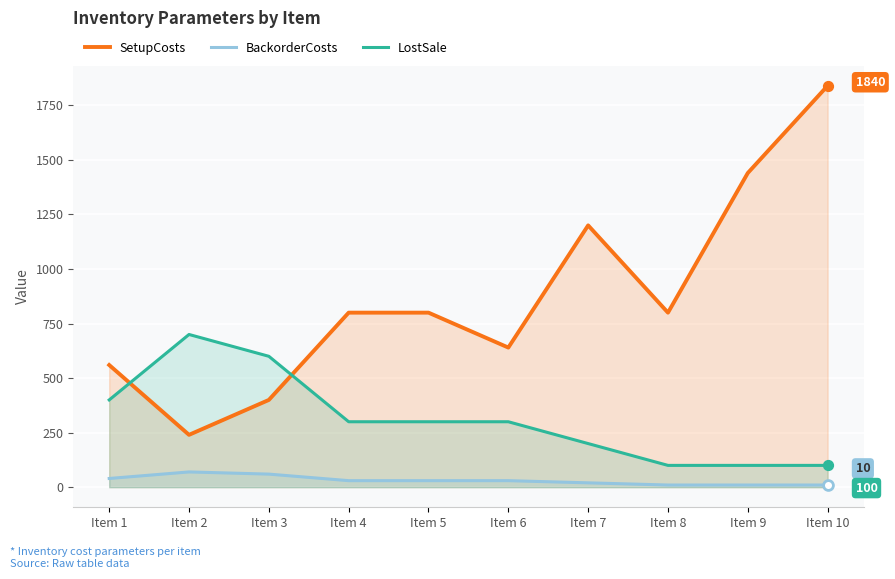

Which series contains the lowest Y value?

BackorderCosts